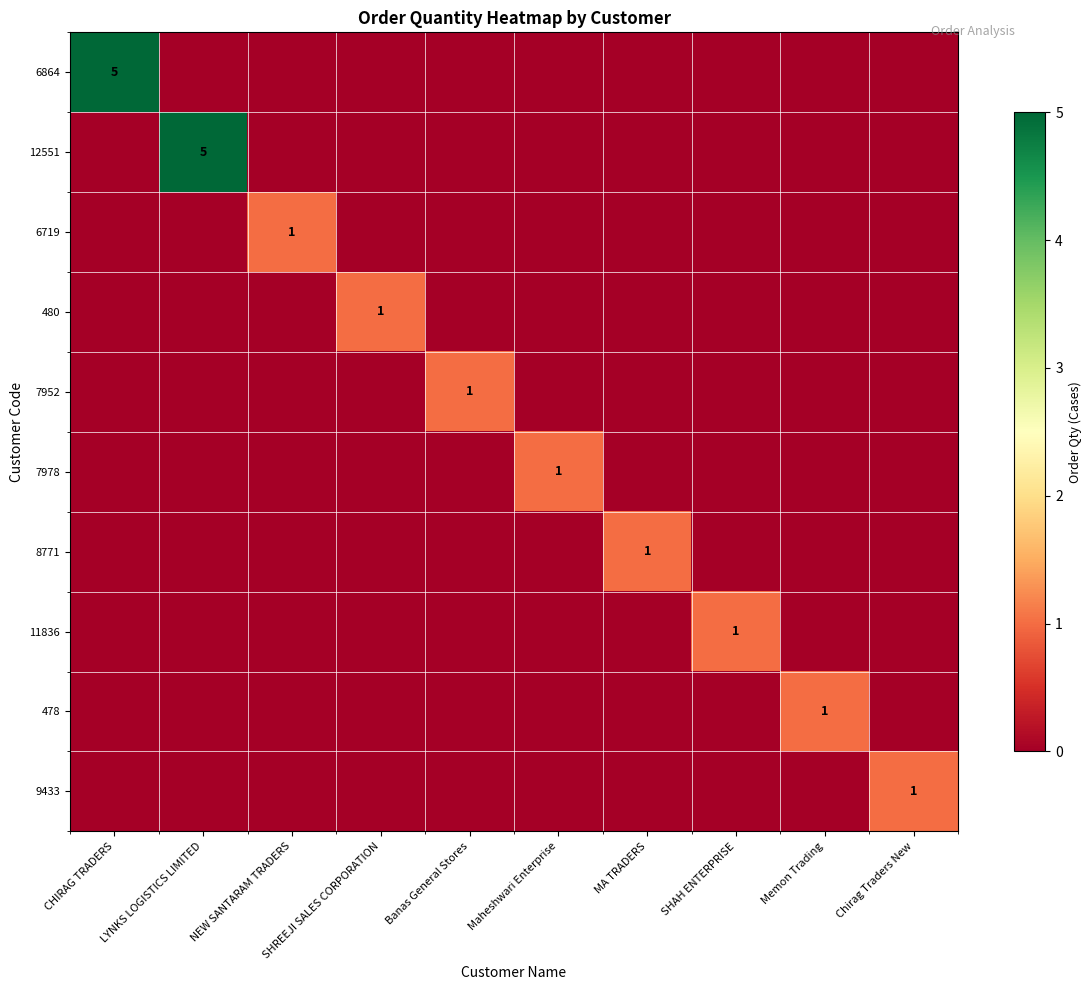

The value of 12551 at MA TRADERS is 3. True or false?

False